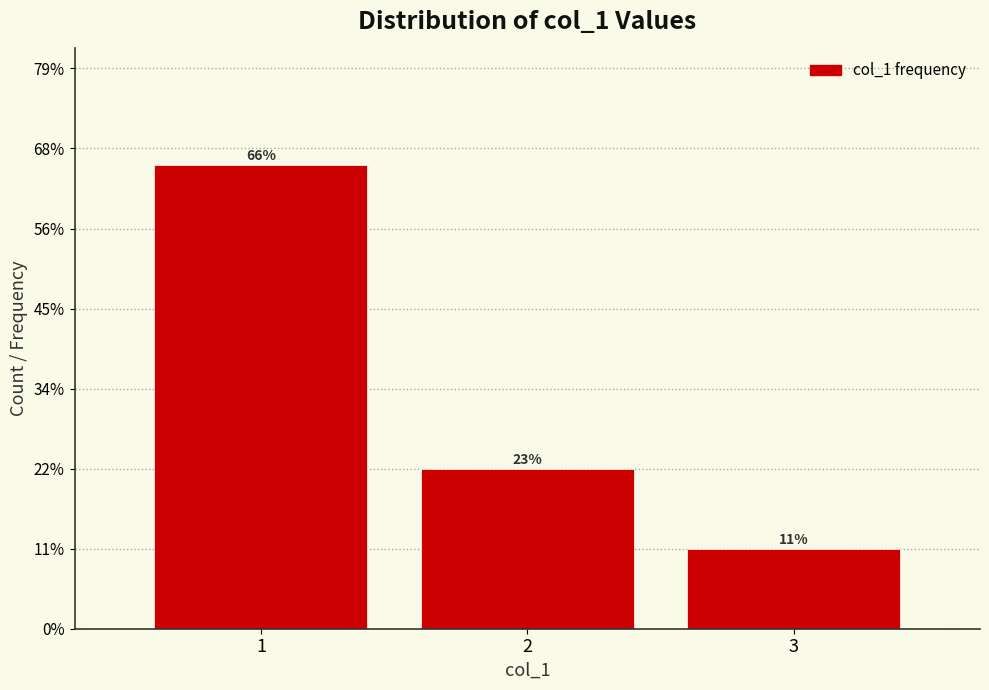

Does the chart contain any negative values?

No